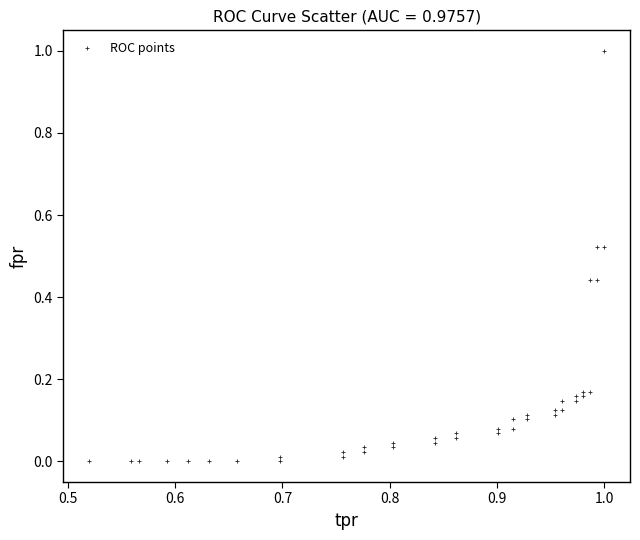

What is the range of Y values (max minus min)?

1.0